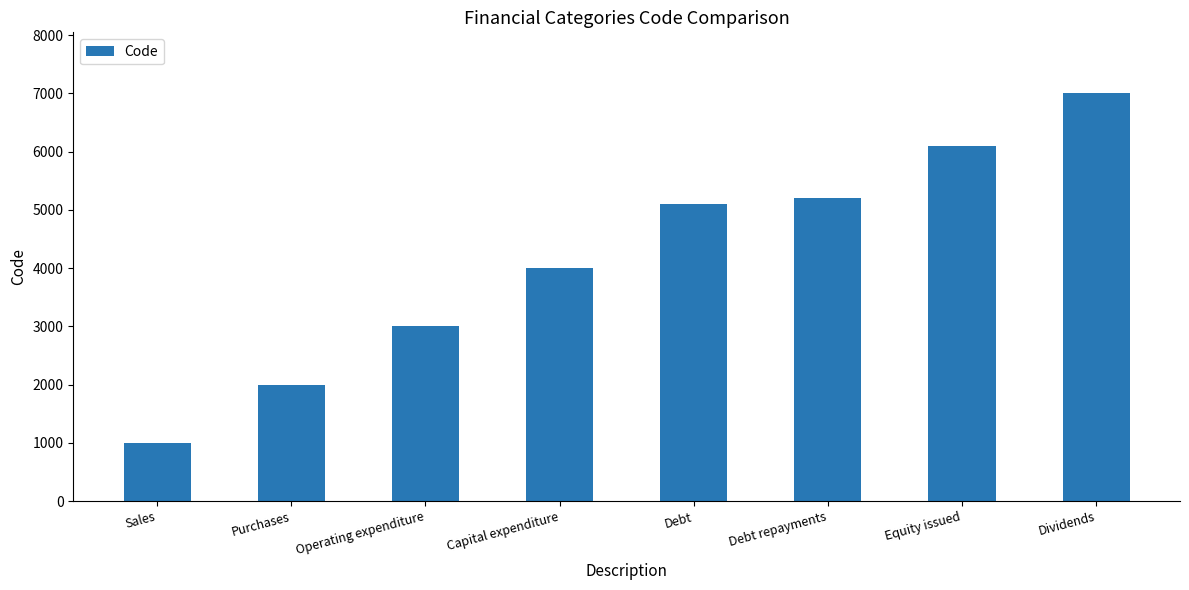

Rank the categories by value from highest to lowest.

Dividends, Equity issued, Debt repayments, Debt, Capital expenditure, Operating expenditure, Purchases, Sales